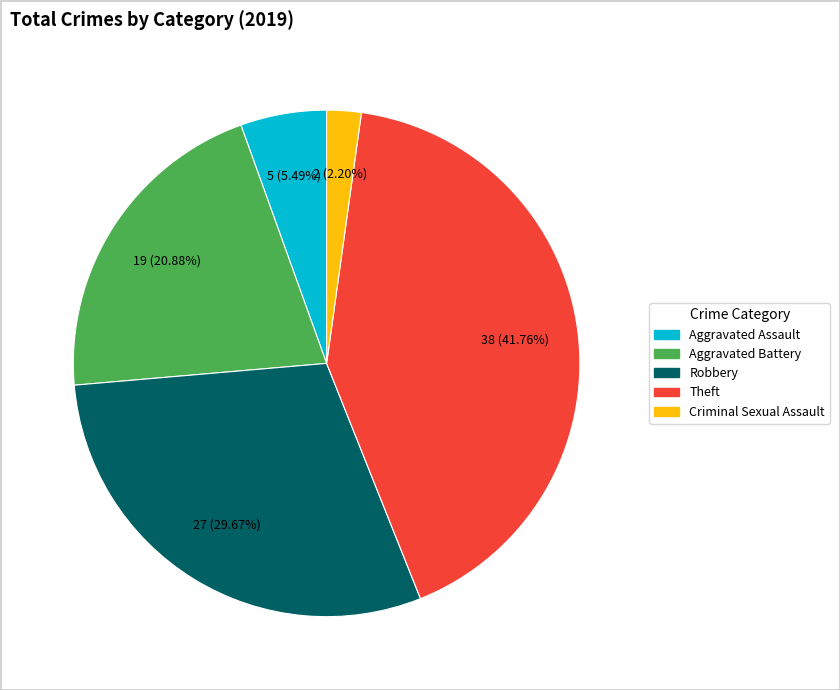

Is there a majority slice in this chart?

No